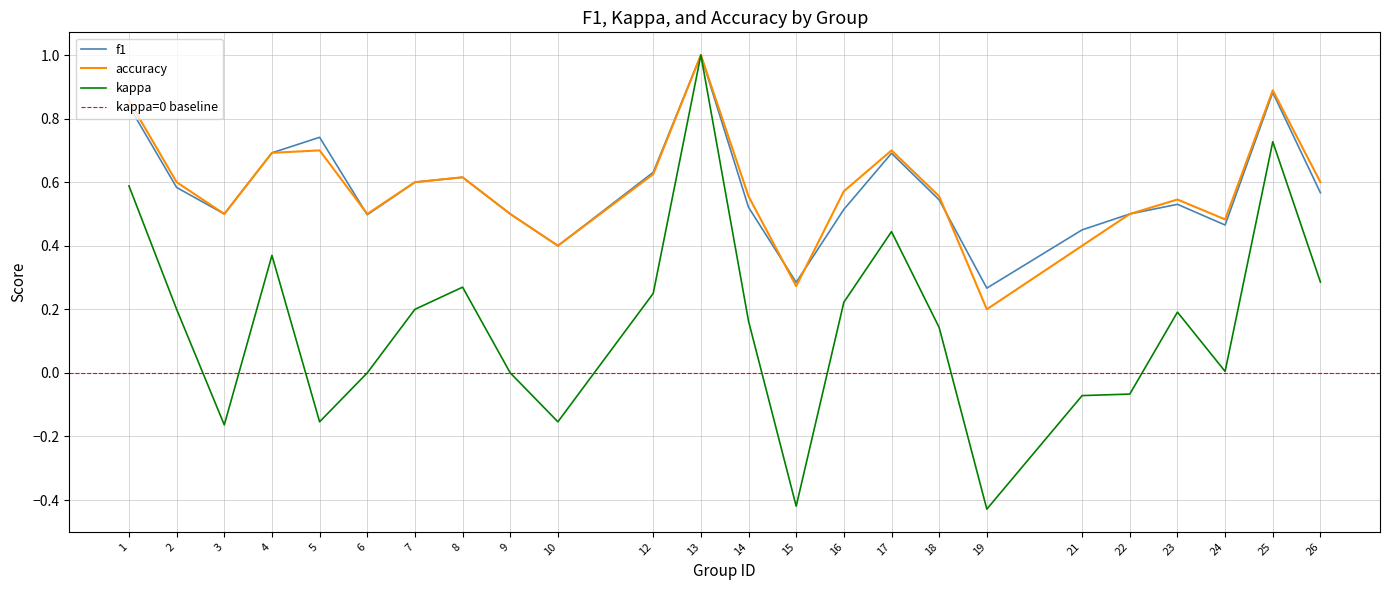

What is the value of the accuracy point at the 23rd from the left?

0.9